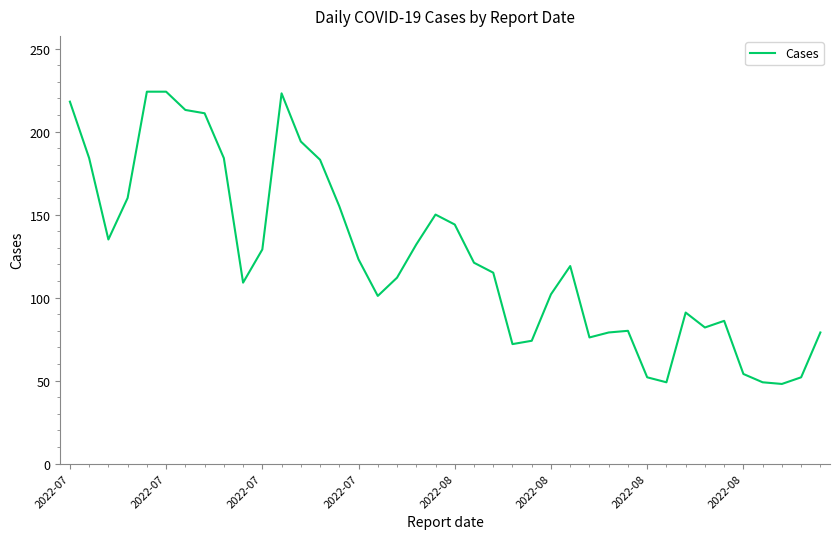

What is the maximum value shown in the chart?

224